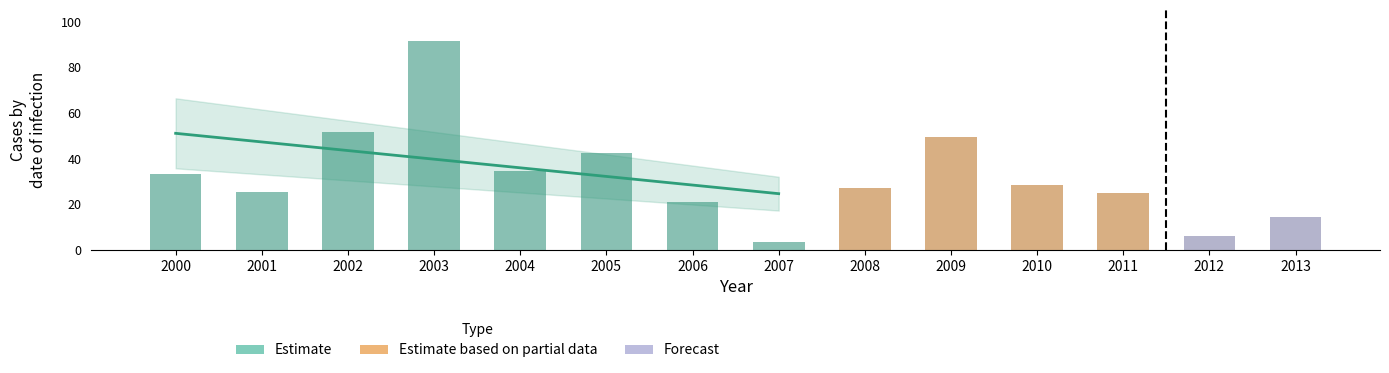

Is it true that the value at 2012 is 6.0?

True